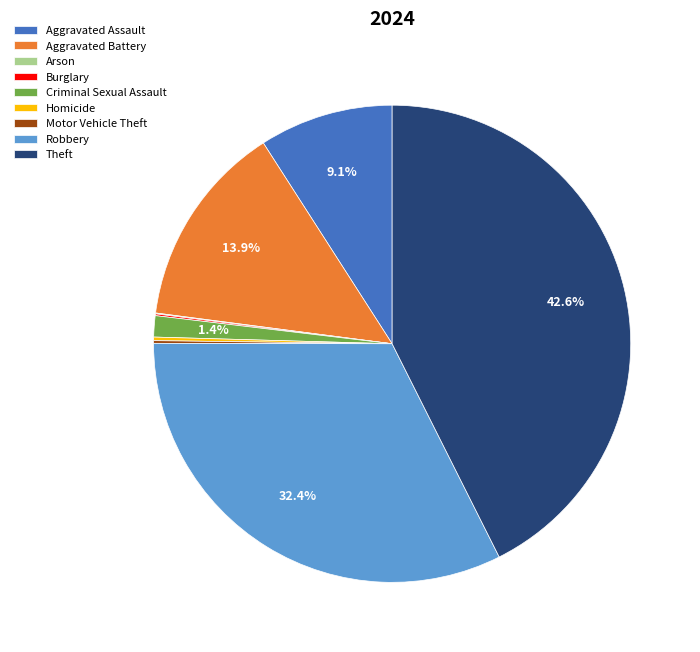

Approximately how many times larger is the value at Theft compared to Aggravated Battery?

3.1